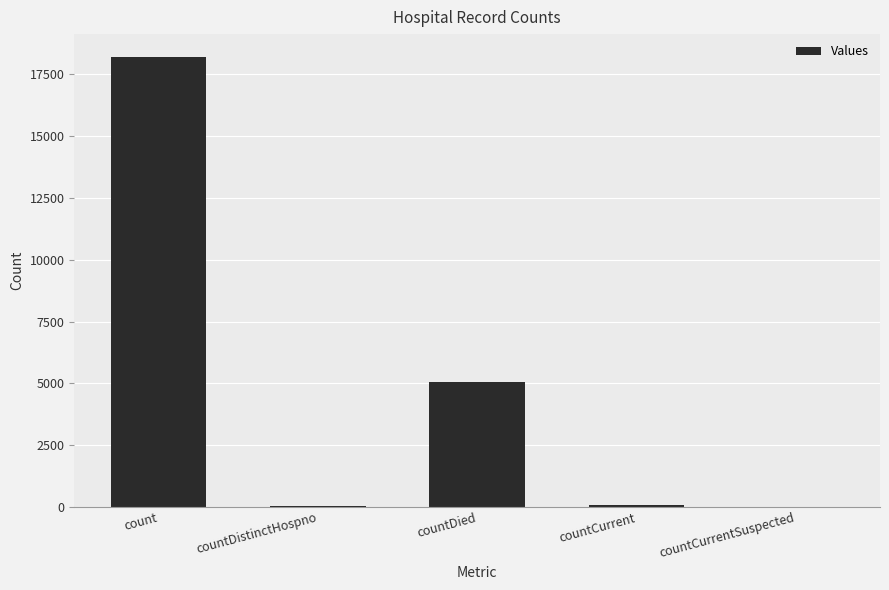

Is it true that the value at countDied is 5037?

True